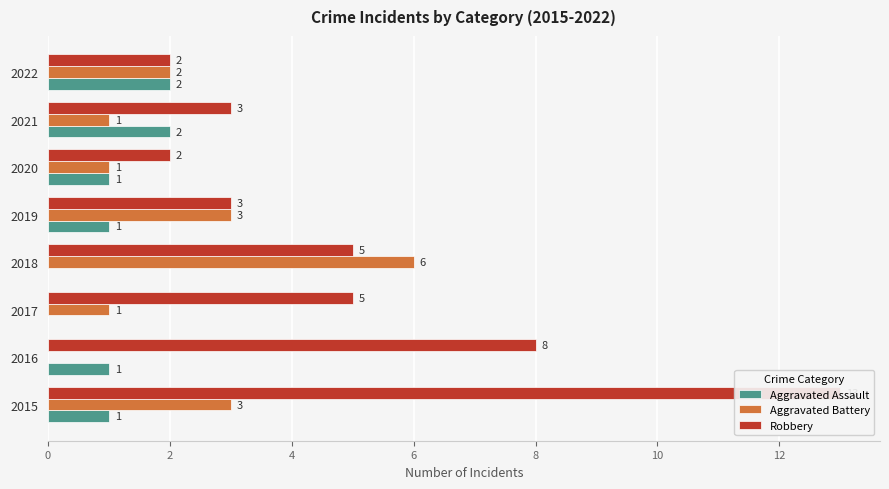

Rank the series at 2020 from lowest to highest value.

Aggravated Assault, Aggravated Battery, Robbery